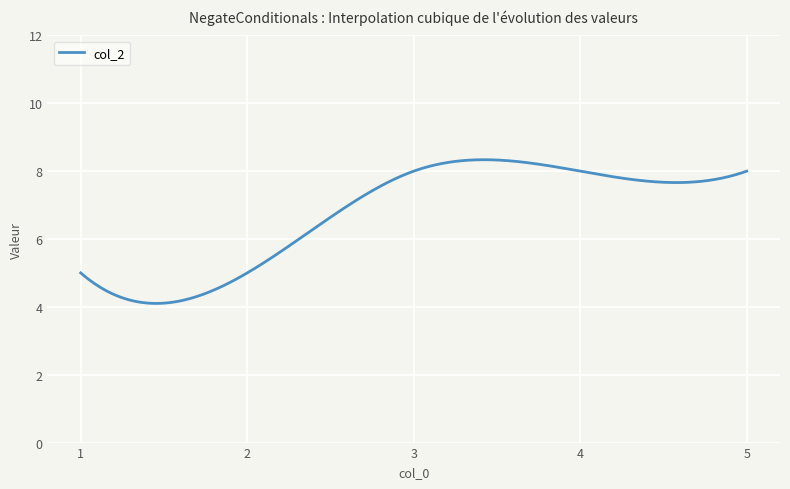

What is the maximum value shown in the chart?

8.3